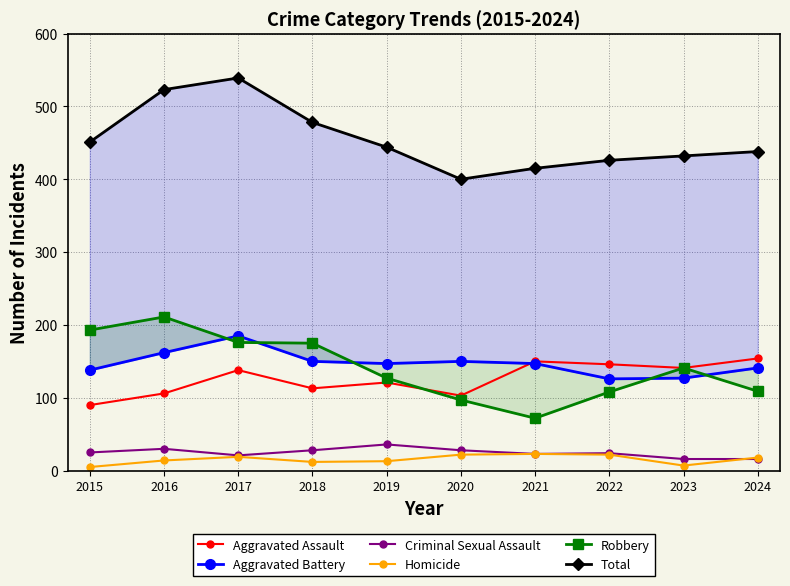

True or false: Total and Criminal Sexual Assault cross at least once.

False